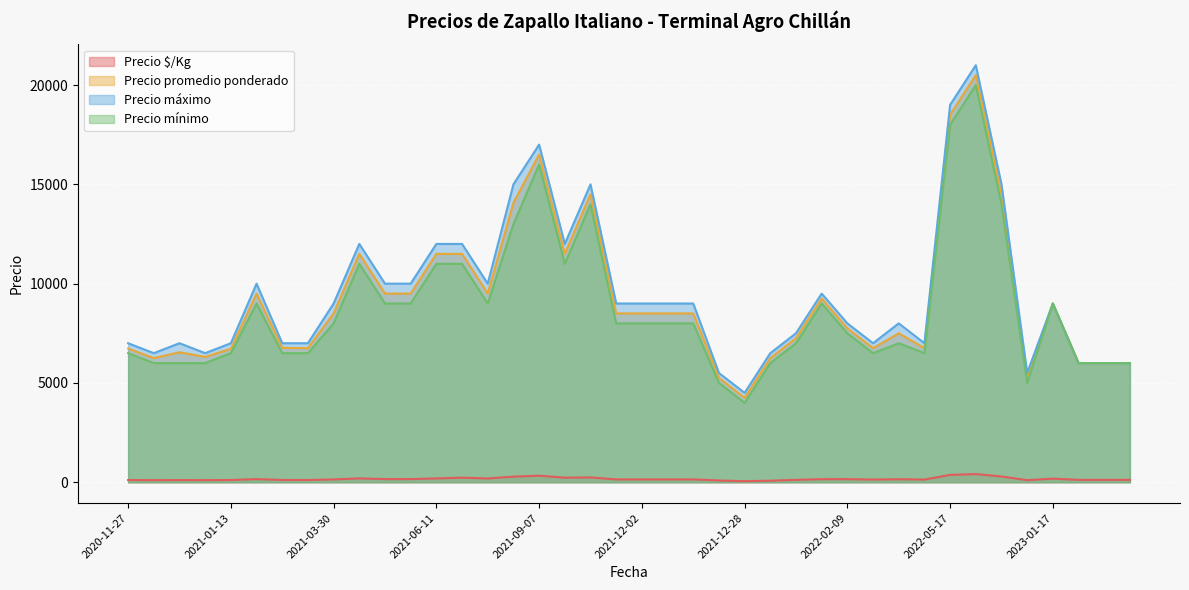

The value of Precio máximo at 2020-11-27 is 7000. True or false?

True